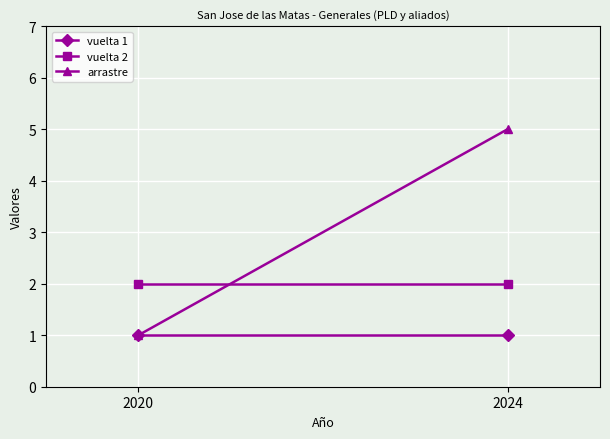

Where is vuelta 1 nearest to the value 1?

2020